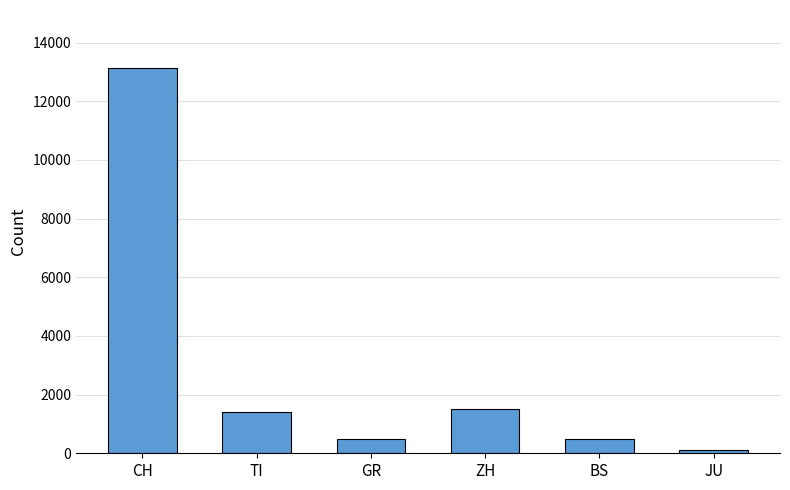

How many bars are there in total?

6